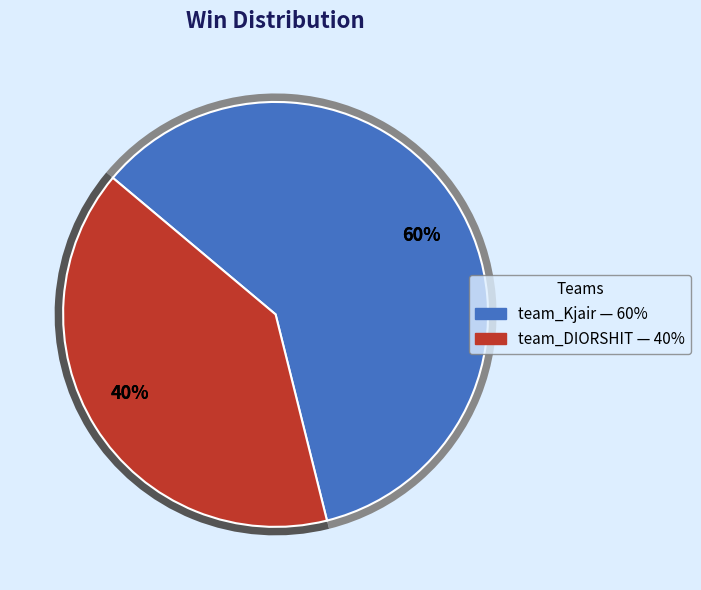

What is the smallest slice in the pie chart?

team_DIORSHIT